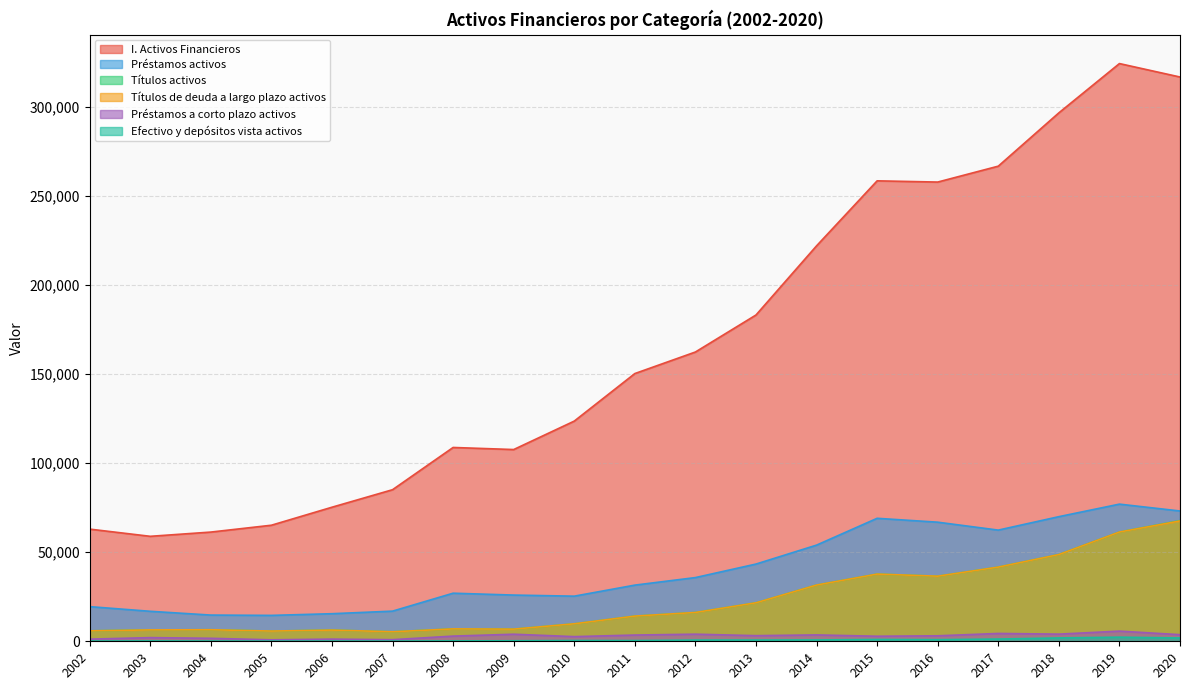

The Préstamos activos series shows 69959 at 2018. True or false?

True